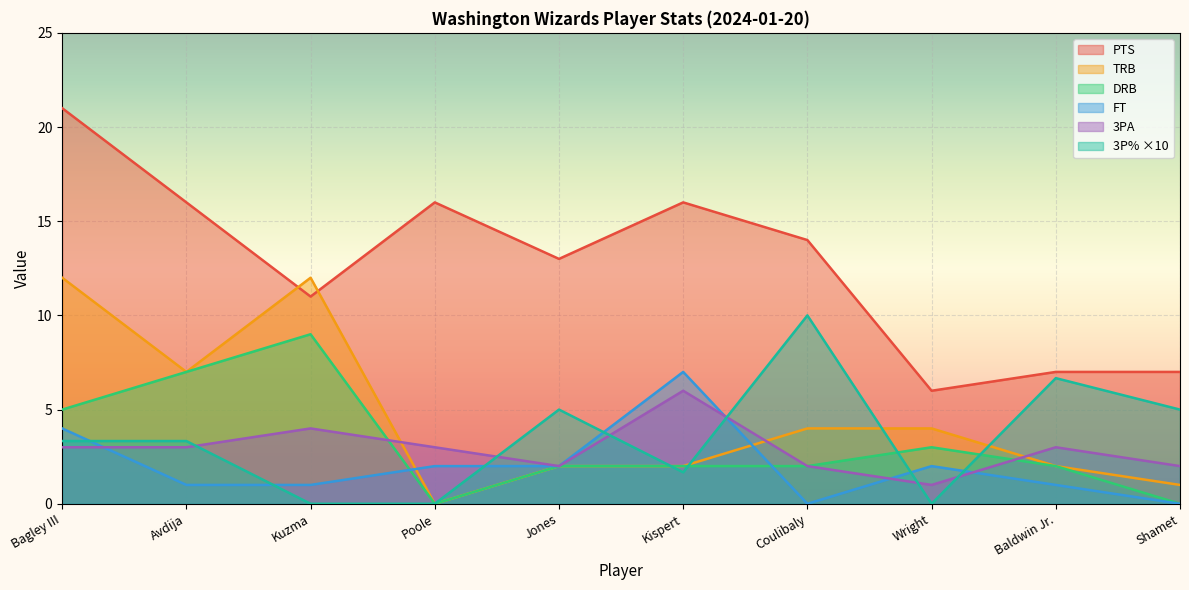

List the series in order of their peak value, highest first.

PTS, TRB, 3P% ×10, DRB, FT, 3PA